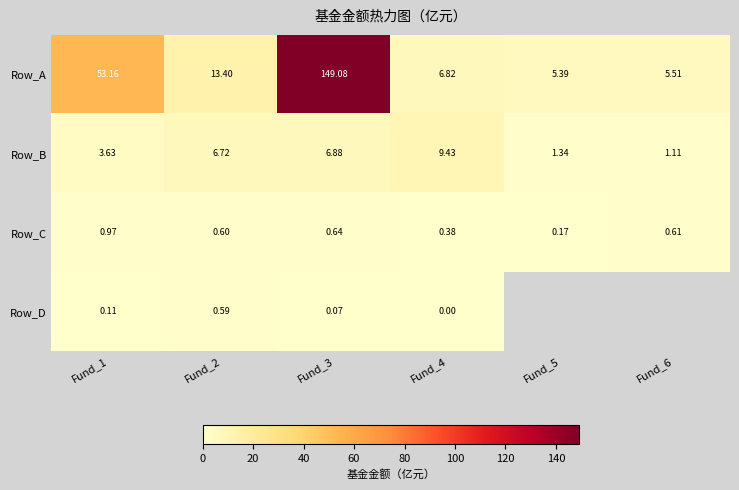

Is the value of Row_C at Fund_6 greater than the value of Row_B at Fund_1?

No